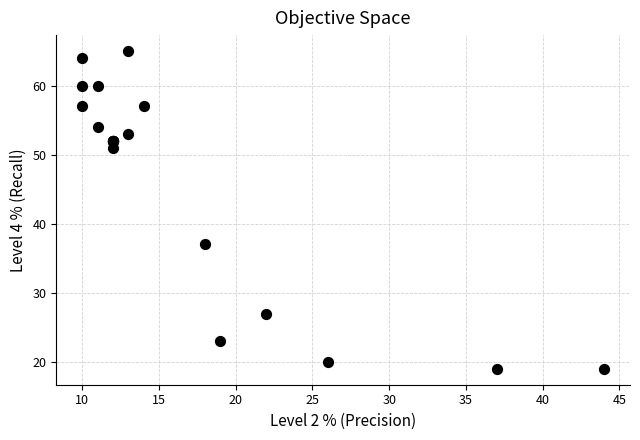

What Y value in the scatter plot is closest to 42?

37